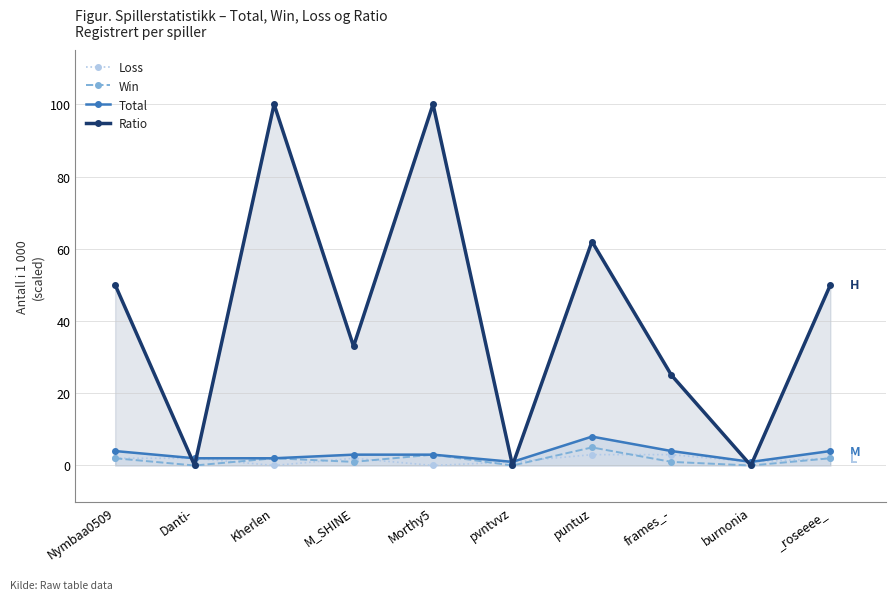

Which series has the largest range (max minus min)?

Ratio